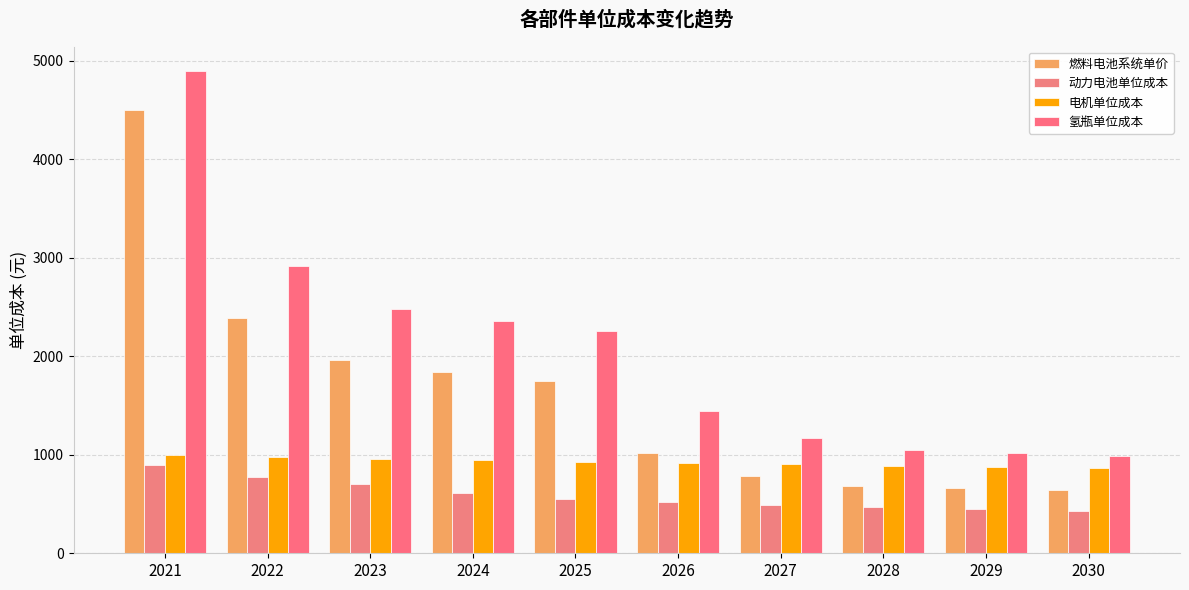

True or false: 电机单位成本 has a value of 1443.1 at 2029.

False